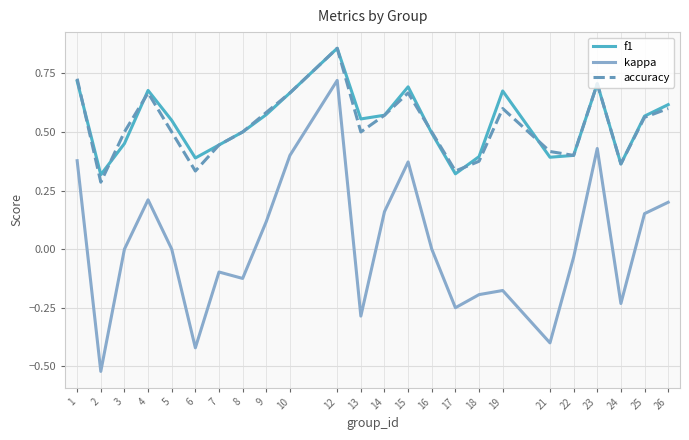

Where is the first local minimum for accuracy?

2